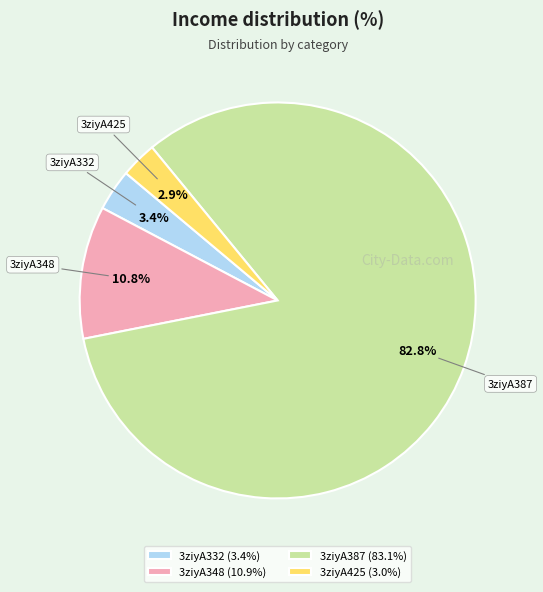

What percentage is the 3ziyA332 slice, to the nearest percent?

3%